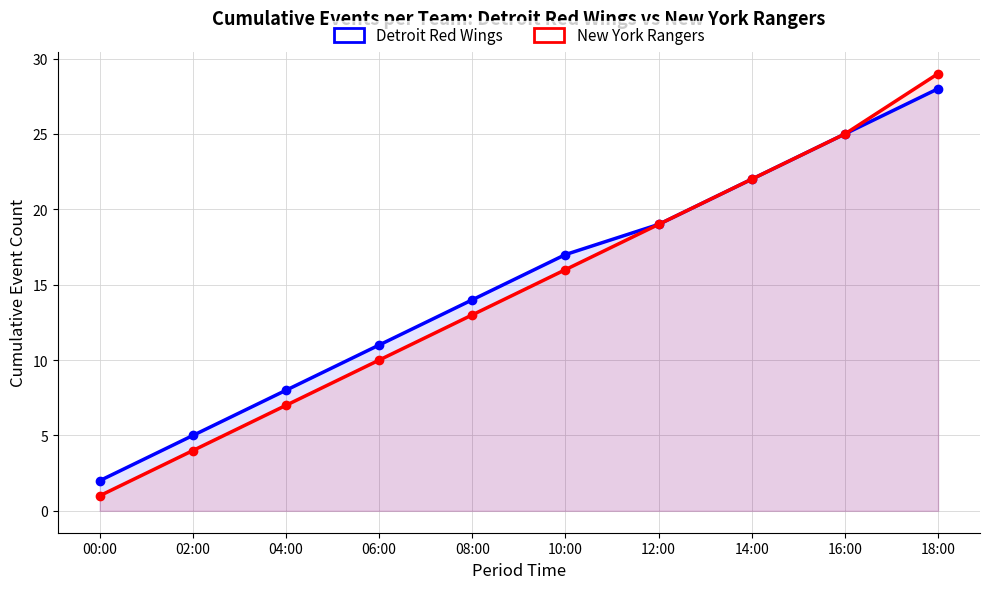

Between 18:00 and 04:00, which is larger?

18:00